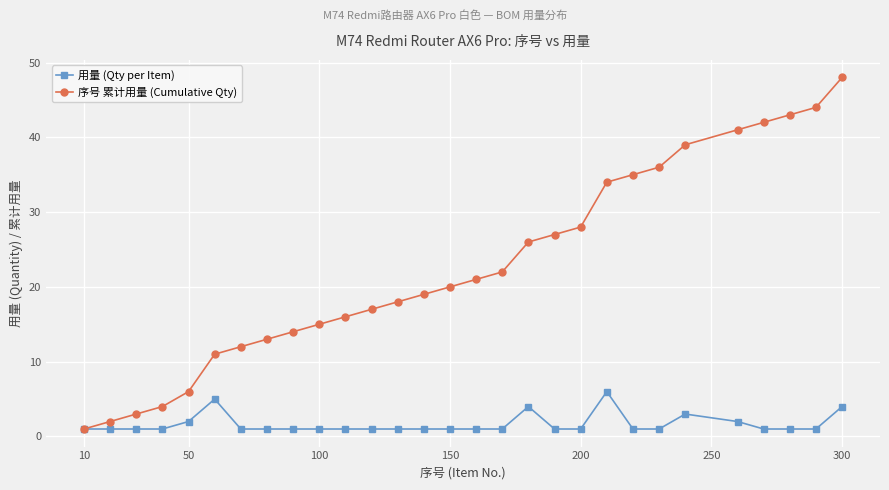

Which series has the widest spread of values?

序号 累计用量 (Cumulative Qty)